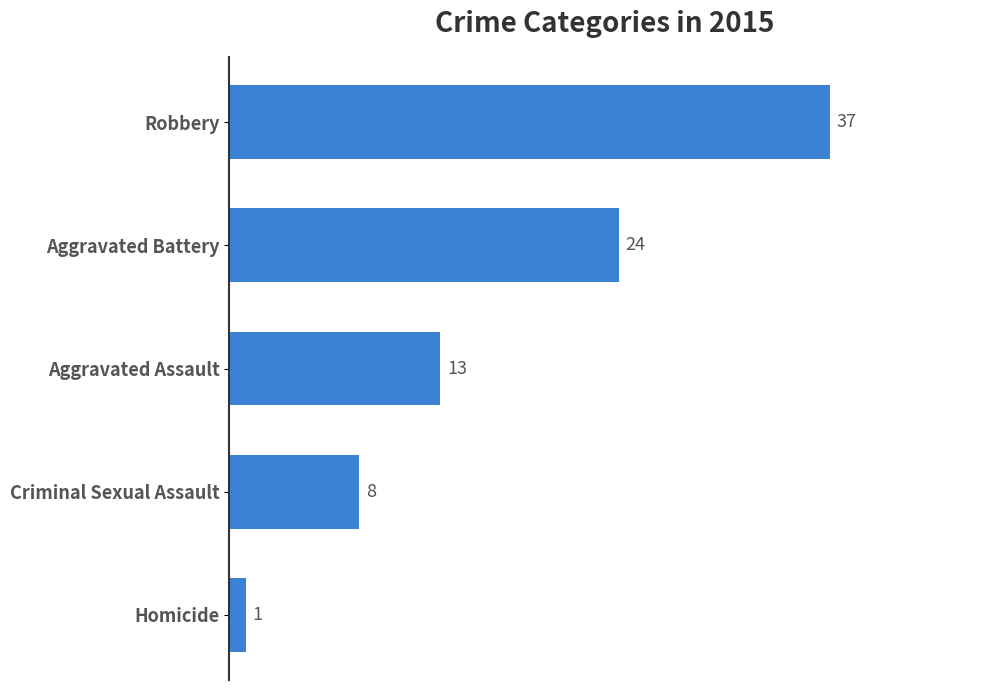

Reading bottom to top, list all the values displayed in this chart.

Homicide=1	Criminal Sexual Assault=8	Aggravated Assault=13	Aggravated Battery=24	Robbery=37